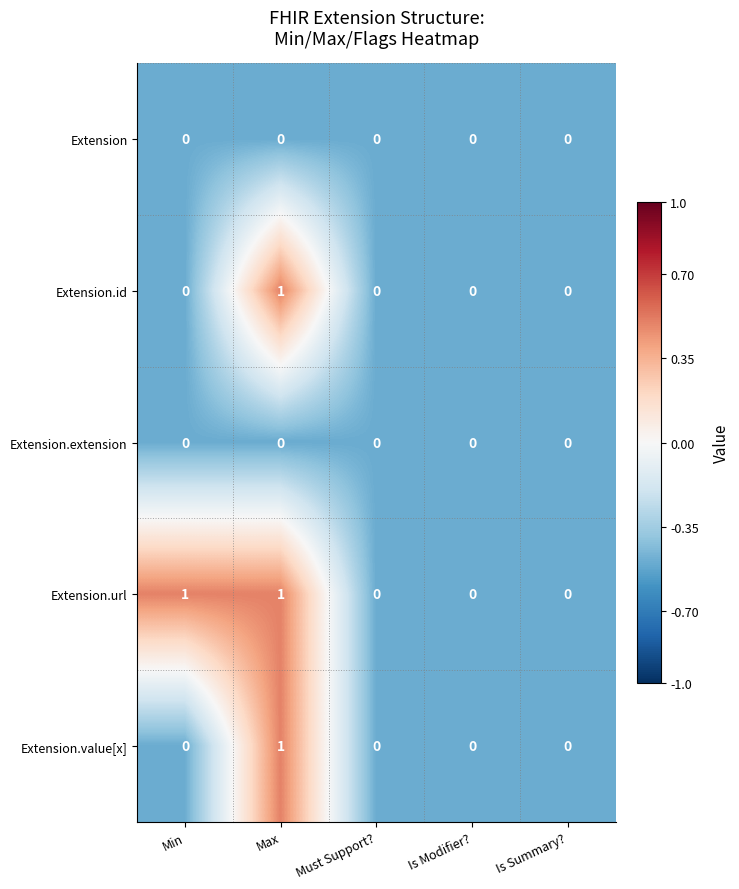

At which category is the sum across all series the highest?

Max